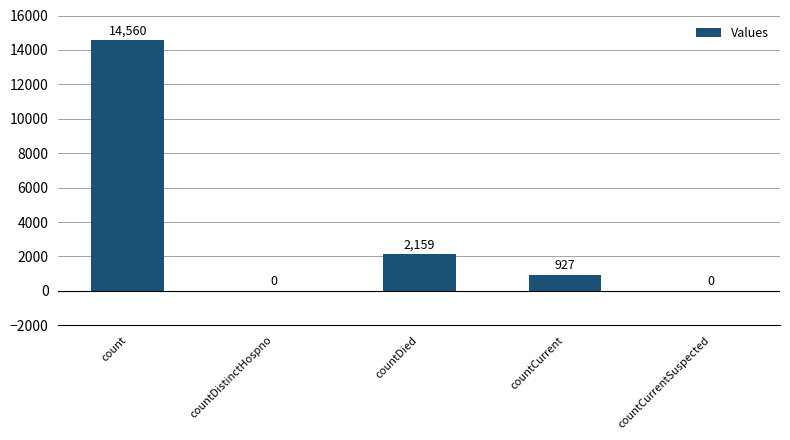

What is the sum of all values?

17646